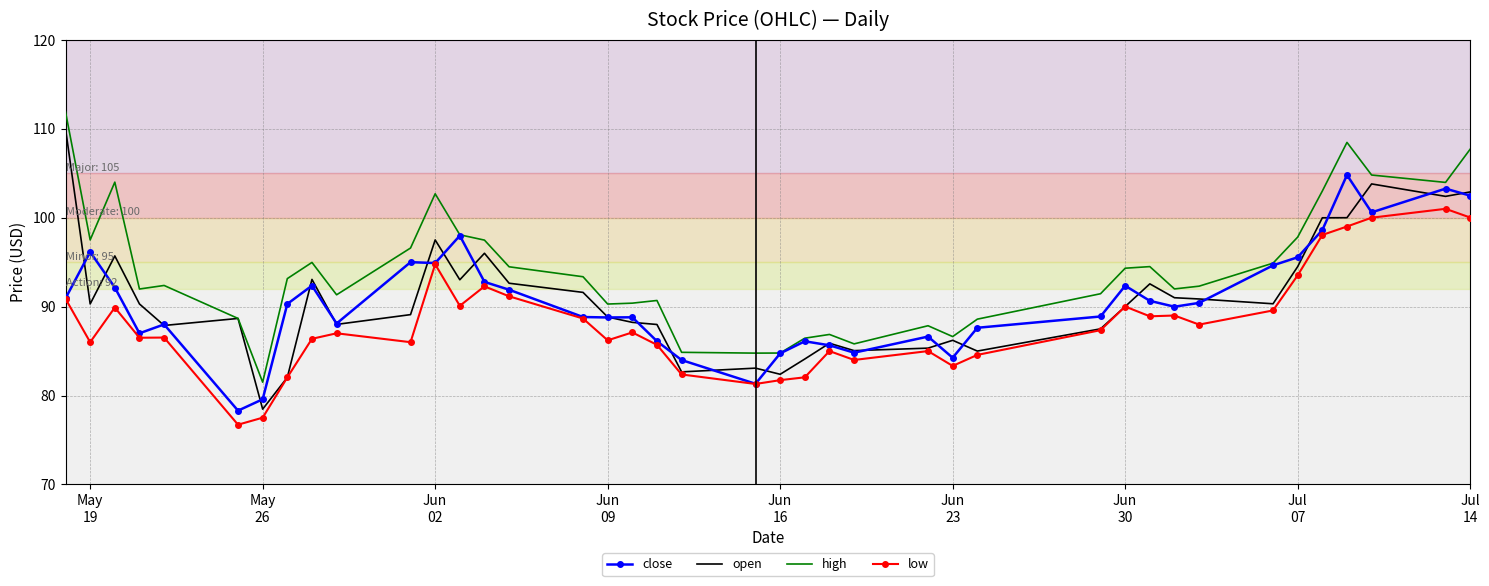

After their last crossing, which series has the higher values: close or open?

open